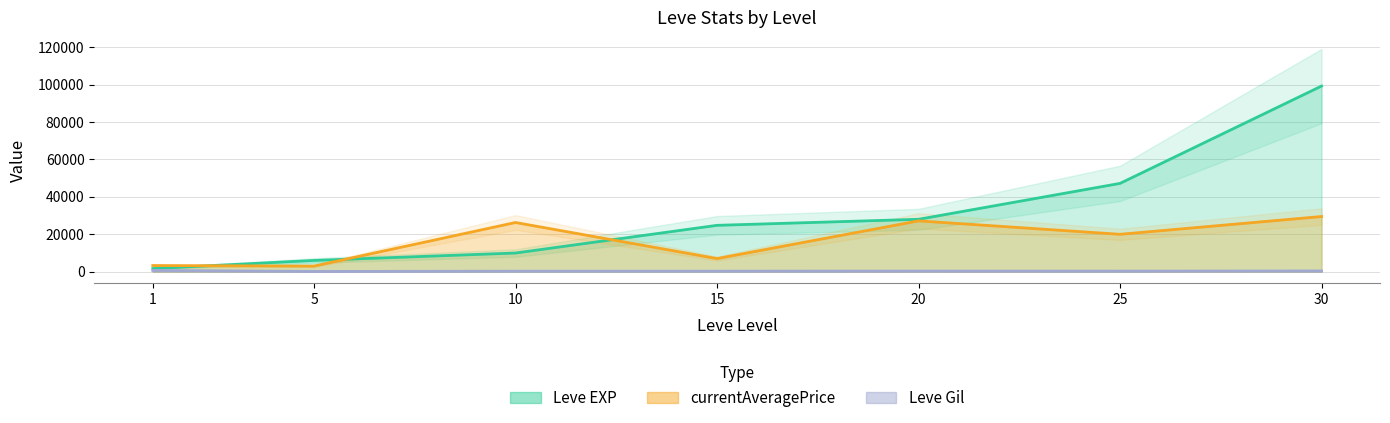

Rank the series by their average value, from highest to lowest.

Leve EXP, currentAveragePrice, Leve Gil